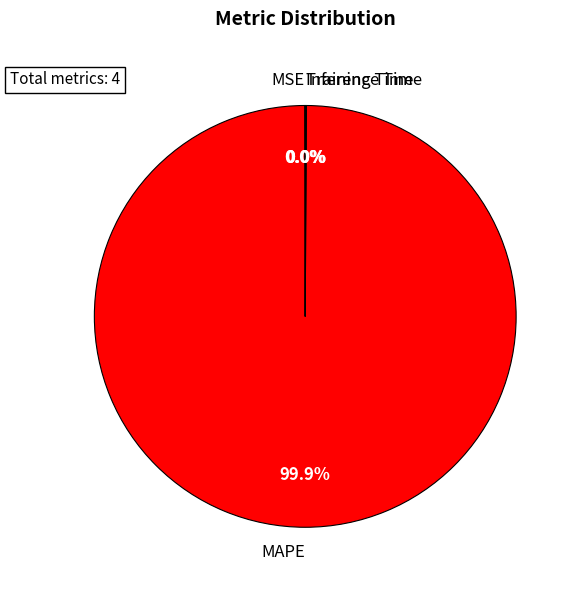

Which category has the biggest portion of the pie?

MAPE